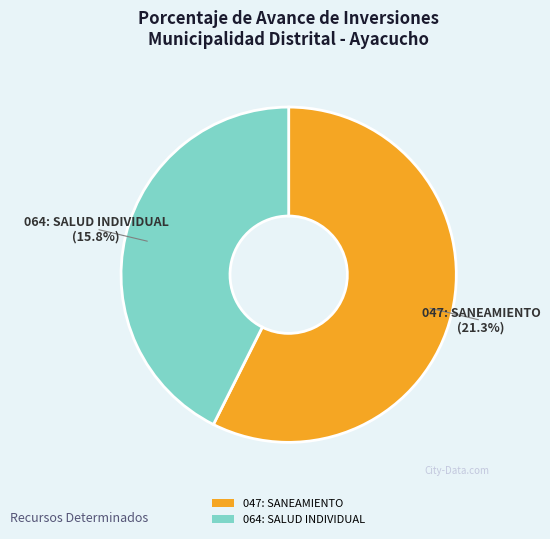

True or false: 064: SALUD INDIVIDUAL accounts for 32% of the total.

False